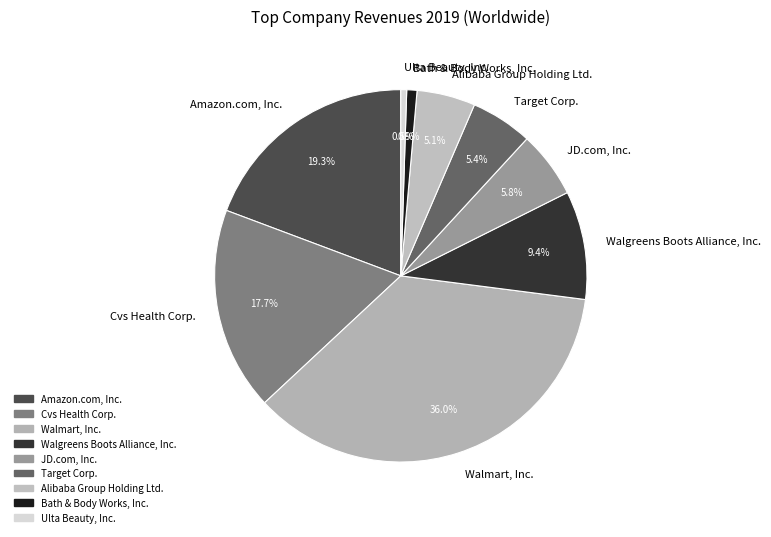

To the nearest percent, what is the difference between the Target Corp. and Bath & Body Works, Inc. slice percentages?

4%